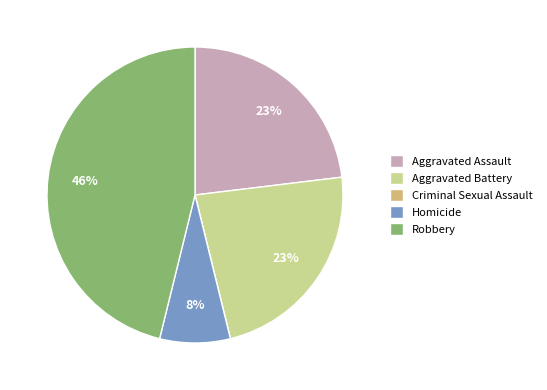

Is the sum of Homicide and Aggravated Battery greater than half?

No